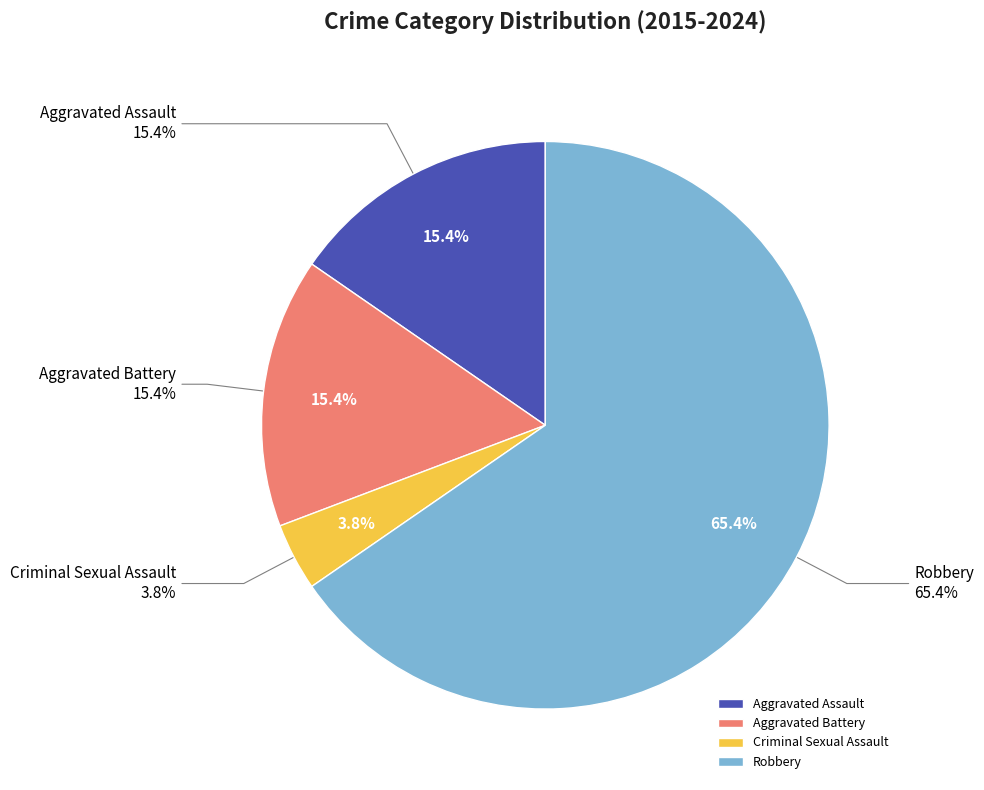

Which slice represents more than half of the pie?

Robbery